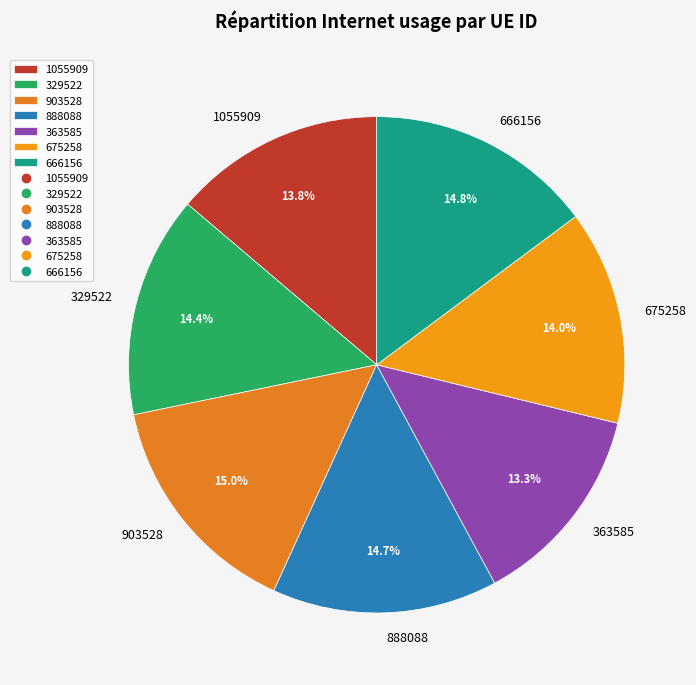

Which has a higher value, 903528 or 675258?

903528